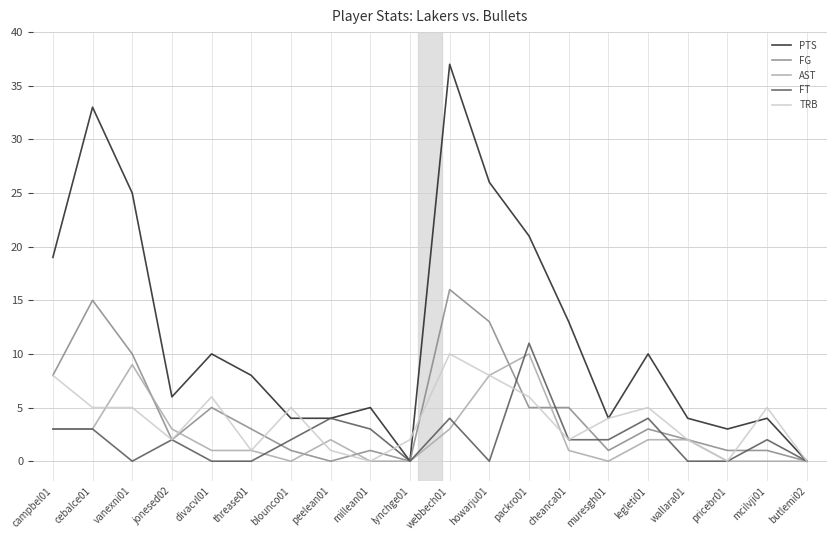

What is the total value across all series at wallara01?

10